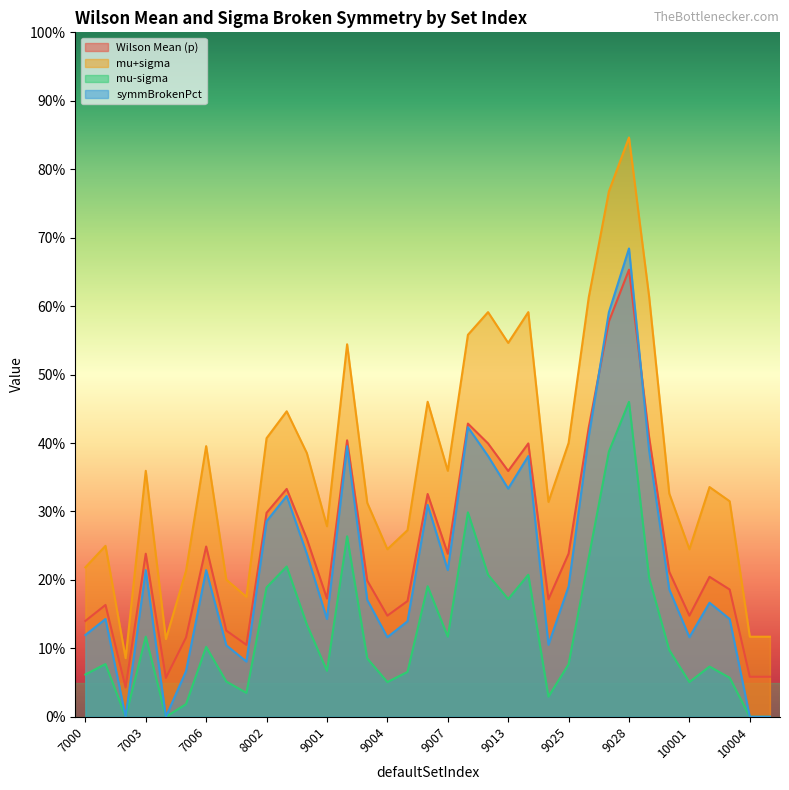

Reading left to right, transcribe all the data shown in this chart.

Wilson Mean (p): 0.1	0.2	0.0	0.2	0.1	0.1	0.2	0.1	0.1	0.3	0.3	0.3	0.2	0.4	0.2	0.1	0.2	0.3	0.2	0.4	0.4	0.4	0.4	0.2	0.2	0.4	0.6	0.7	0.4	0.2	0.1	0.2	0.2	0.1	0.1
mu+sigma: 0.2	0.2	0.1	0.4	0.1	0.2	0.4	0.2	0.2	0.4	0.4	0.4	0.3	0.5	0.3	0.2	0.3	0.5	0.4	0.6	0.6	0.5	0.6	0.3	0.4	0.6	0.8	0.8	0.6	0.3	0.2	0.3	0.3	0.1	0.1
mu-sigma: 0.1	0.1	0.0	0.1	0.0	0.0	0.1	0.1	0.0	0.2	0.2	0.1	0.1	0.3	0.1	0.1	0.1	0.2	0.1	0.3	0.2	0.2	0.2	0.0	0.1	0.2	0.4	0.5	0.2	0.1	0.1	0.1	0.1	0.0	0.0
symmBrokenPct: 0.1	0.1	0.0	0.2	0.0	0.1	0.2	0.1	0.1	0.3	0.3	0.2	0.1	0.4	0.2	0.1	0.1	0.3	0.2	0.4	0.4	0.3	0.4	0.1	0.2	0.4	0.6	0.7	0.4	0.2	0.1	0.2	0.1	0.0	0.0